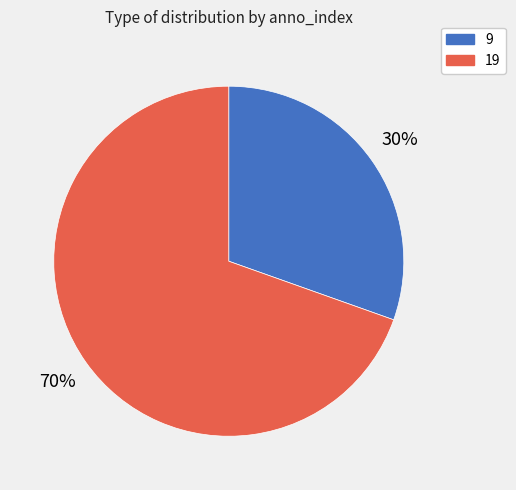

To the nearest percent, what is the combined percentage of 9 and 19?

100%